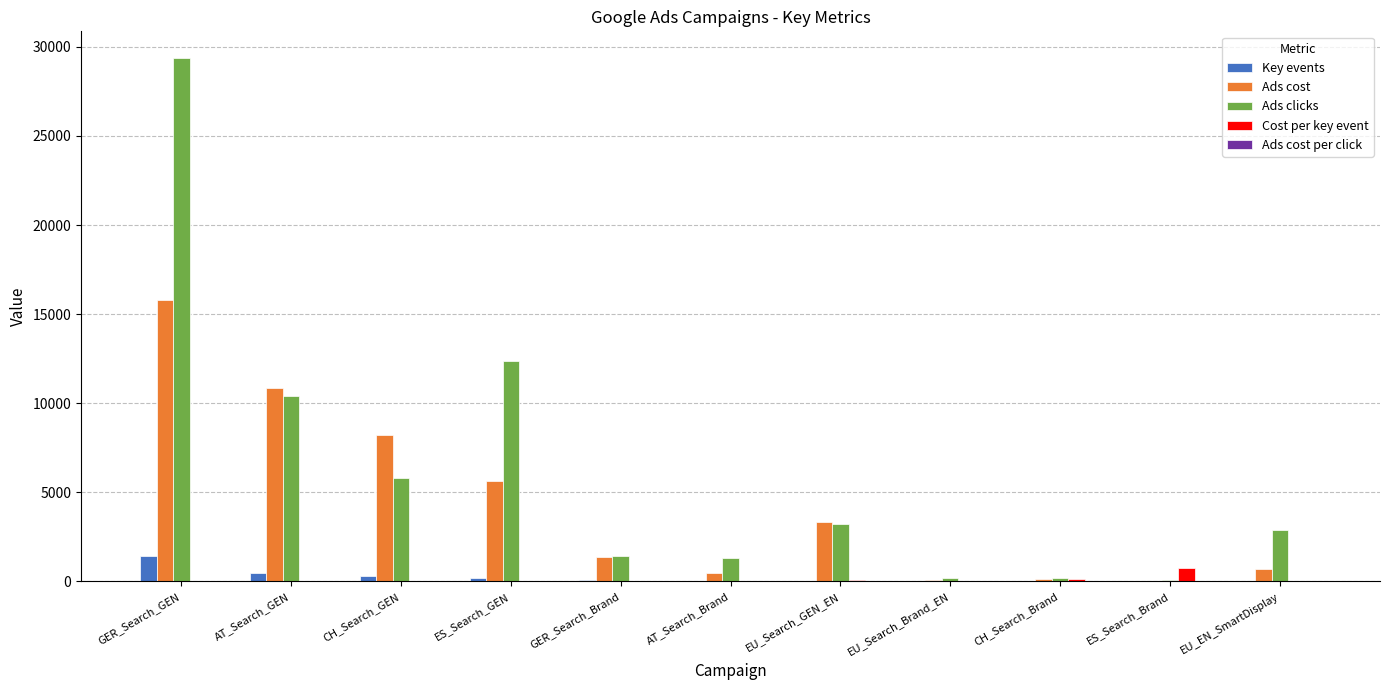

The value of Ads clicks at GER_Search_GEN is 29401.0. True or false?

True